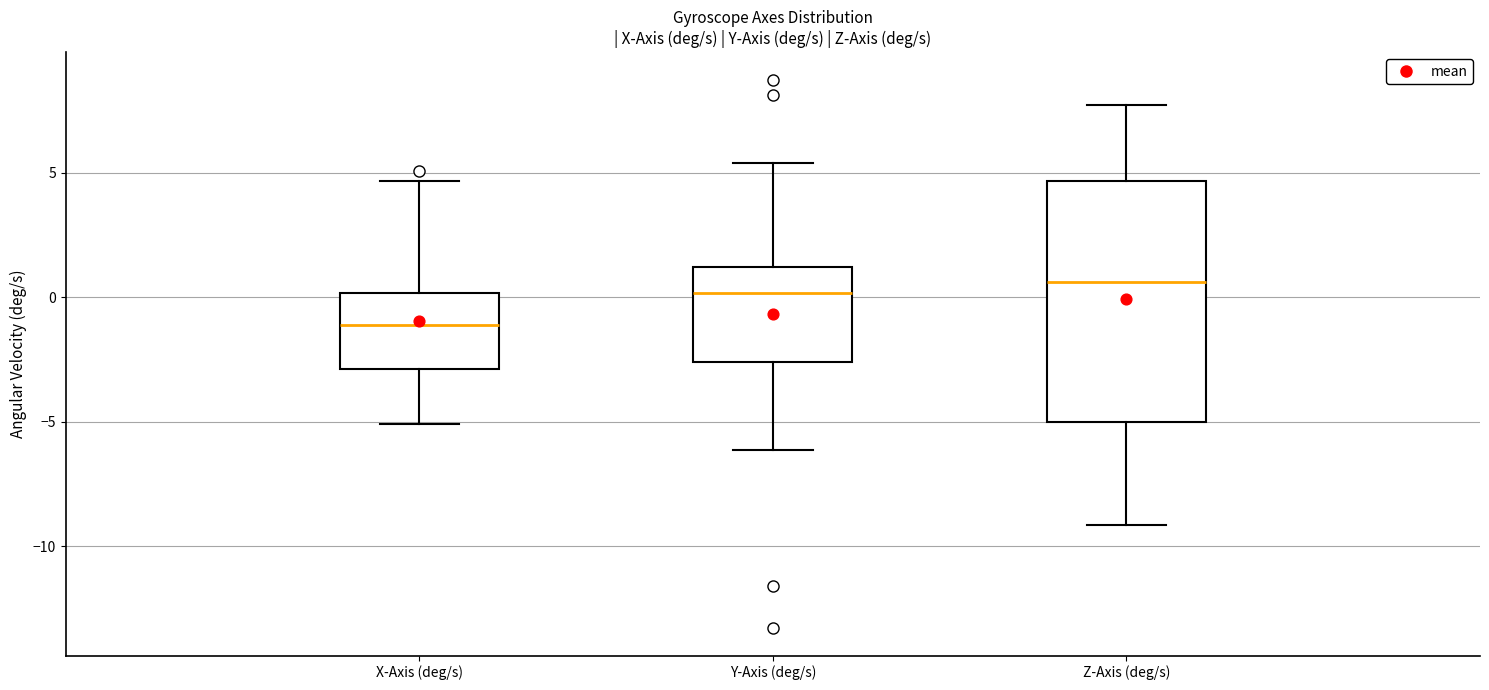

Reading left to right, read every box against the y-axis: the position of its median line, the range the box covers, and the ends of its whiskers. The values are not printed on the chart, so give them approximately, as read against the axis.

X-Axis (deg/s): median -1.0, box -3.0 to 0.0, whiskers -5.0 to 4.5
Y-Axis (deg/s): median 0.0, box -2.5 to 1.0, whiskers -6.0 to 5.5
Z-Axis (deg/s): median 0.5, box -5.0 to 4.5, whiskers -9.0 to 7.5